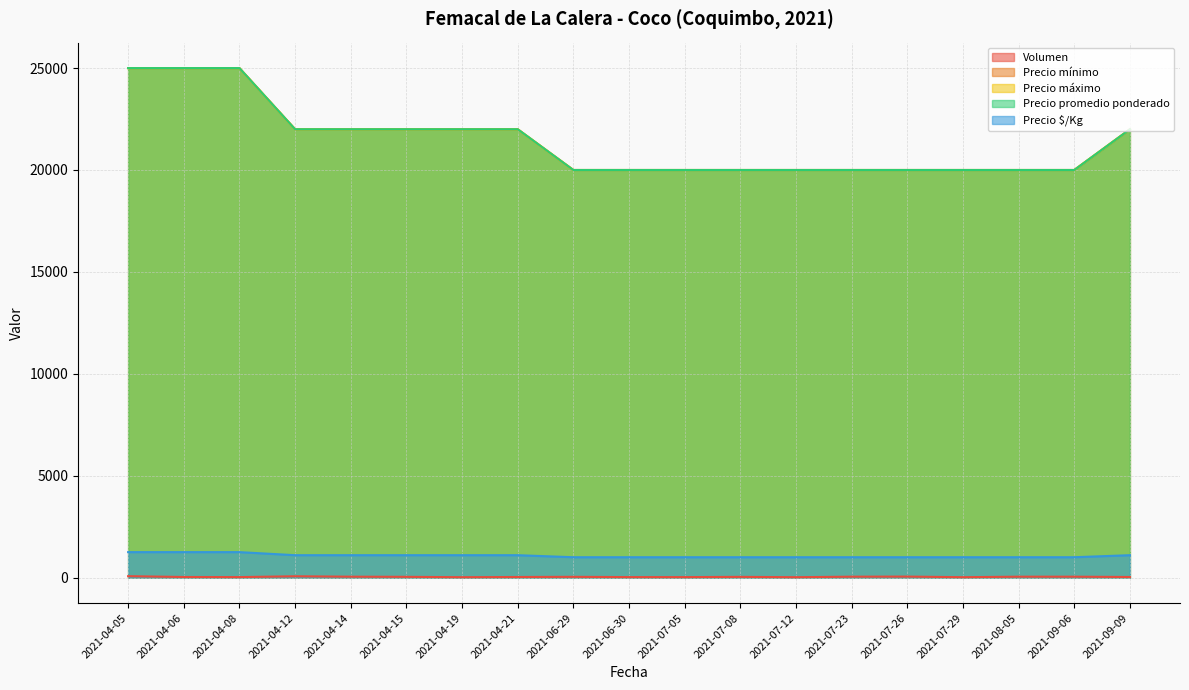

Reading left to right, transcribe all the data shown in this chart.

Volumen: 70	30	25	65	45	38	20	30	38	25	24	36	20	45	50	20	45	45	30
Precio mínimo: 25000	25000	25000	22000	22000	22000	22000	22000	20000	20000	20000	20000	20000	20000	20000	20000	20000	20000	22000
Precio máximo: 25000	25000	25000	22000	22000	22000	22000	22000	20000	20000	20000	20000	20000	20000	20000	20000	20000	20000	22000
Precio promedio ponderado: 25000	25000	25000	22000	22000	22000	22000	22000	20000	20000	20000	20000	20000	20000	20000	20000	20000	20000	22000
Precio $/Kg: 1250	1250	1250	1100	1100	1100	1100	1100	1000	1000	1000	1000	1000	1000	1000	1000	1000	1000	1100